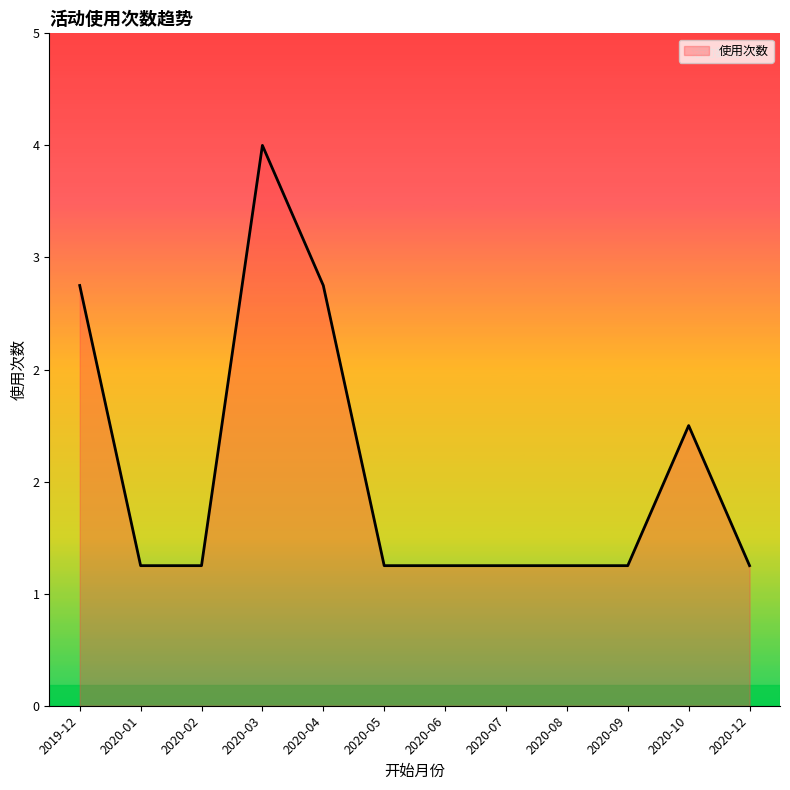

Does the chart have visible grid lines?

No